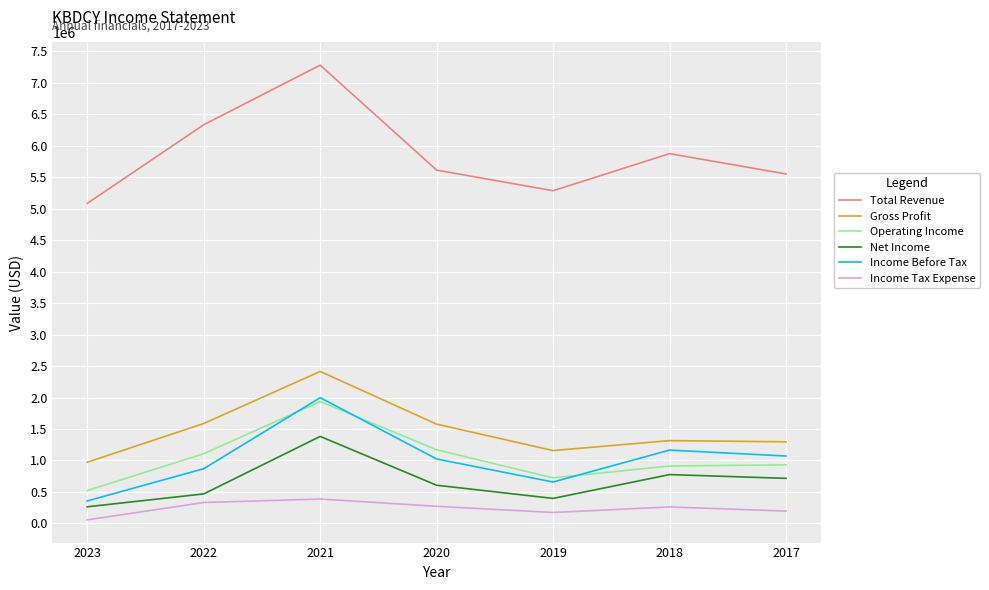

Which series has the largest range (max minus min)?

Total Revenue